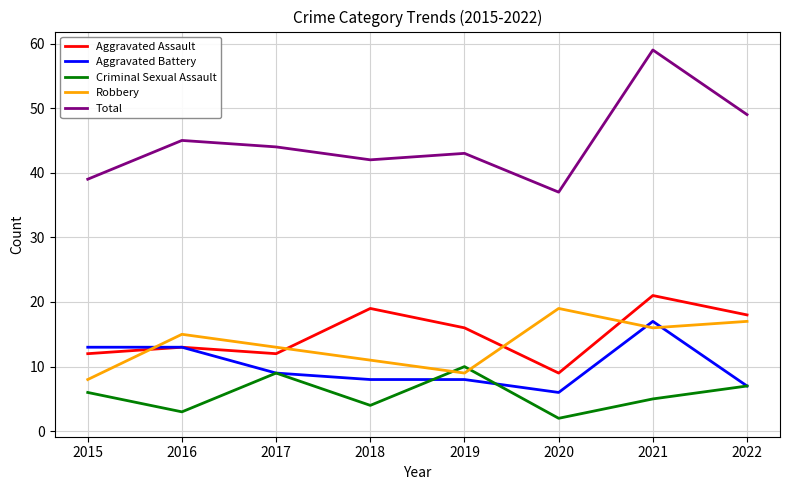

What is the sum of the Total values at 2017 and 2022?

93